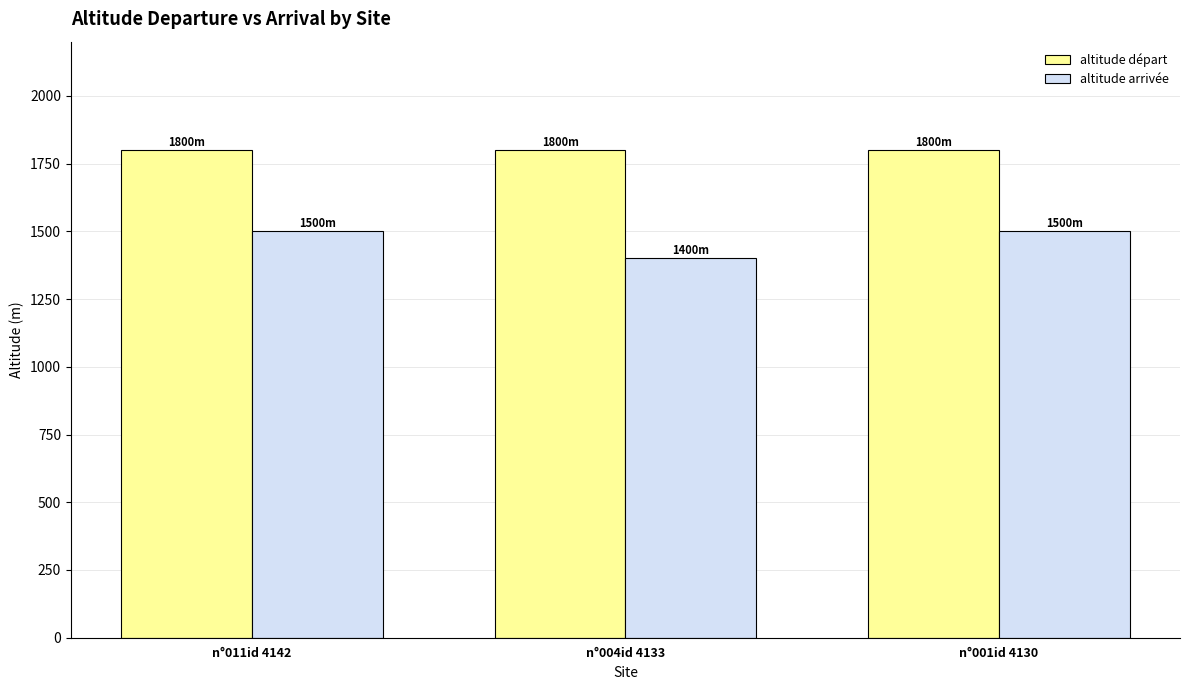

How many groups of bars are there?

3